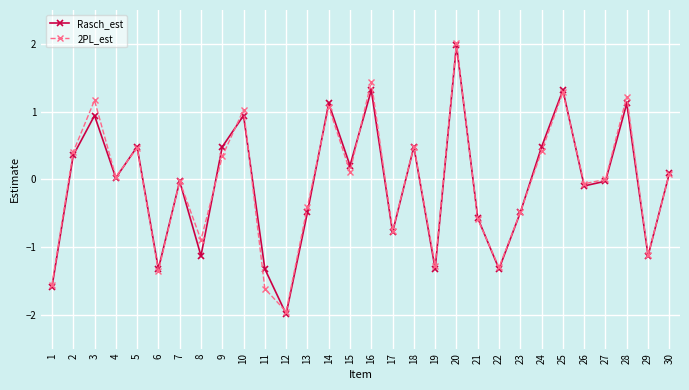

Which category has the highest value across all series?

20